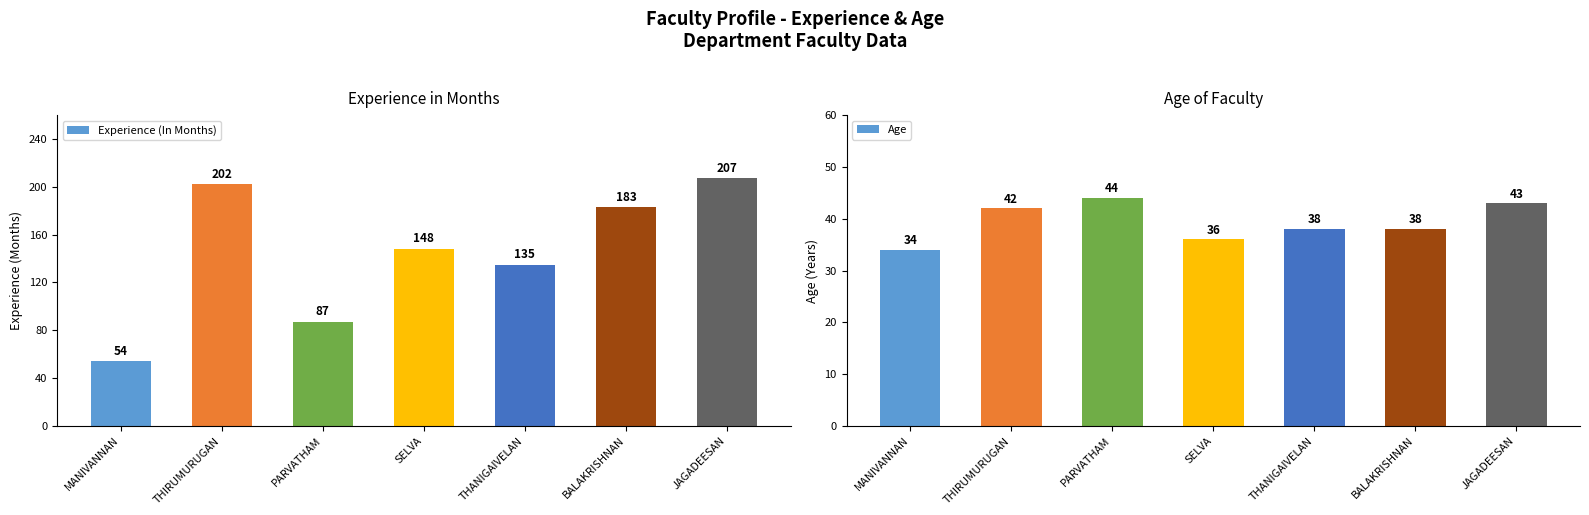

What is the greatest value displayed?

207